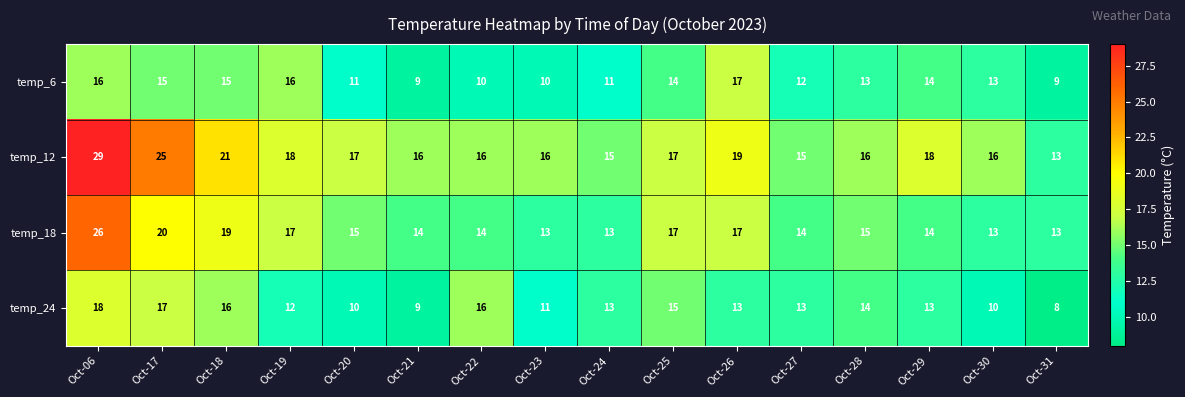

How many series are shown in this chart?

4